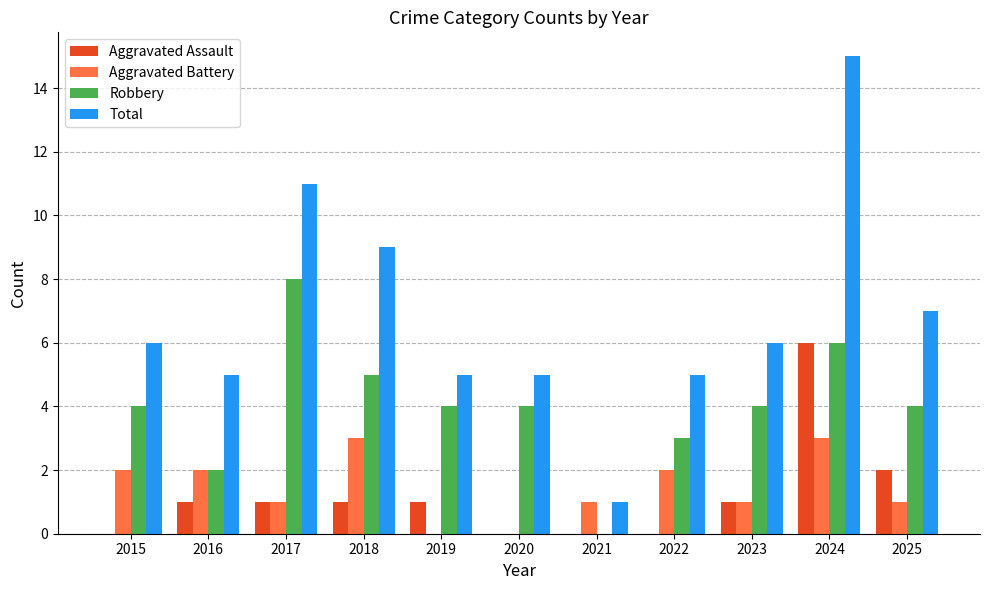

Which series changed the most between 2015 and 2017?

Total